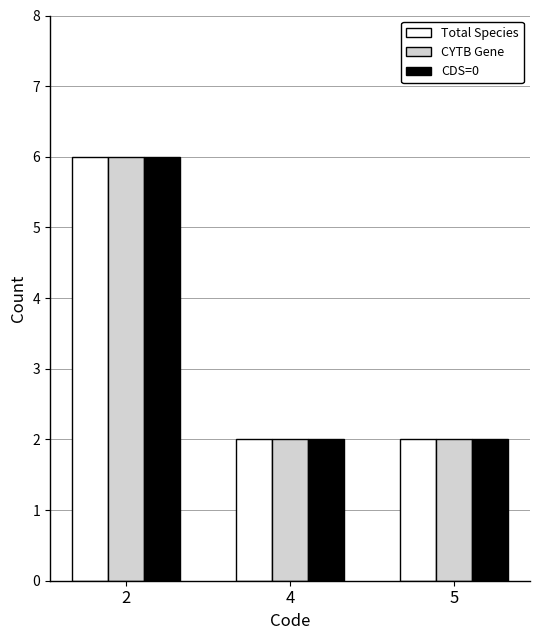

What is the average value of the CYTB Gene series?

3